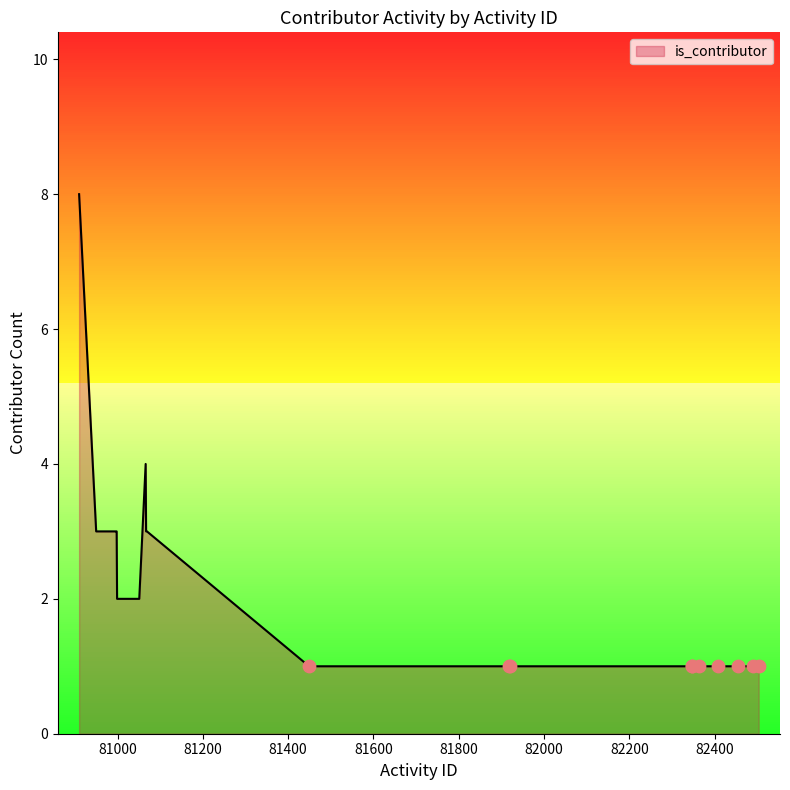

What is the greatest value displayed?

8